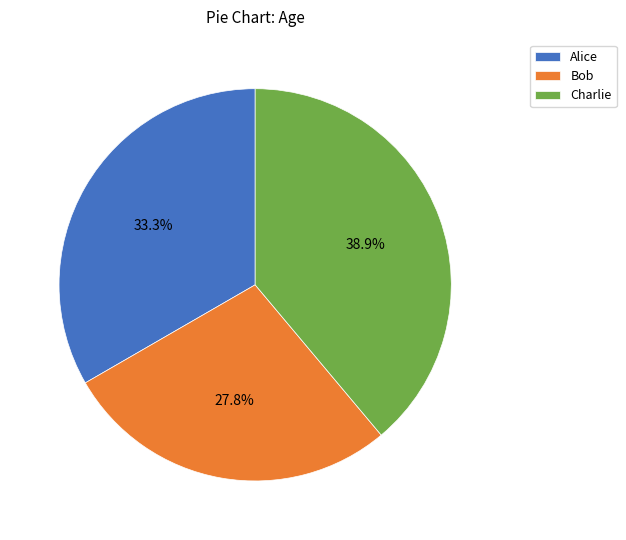

Is it true that Charlie is 28% of the pie?

False